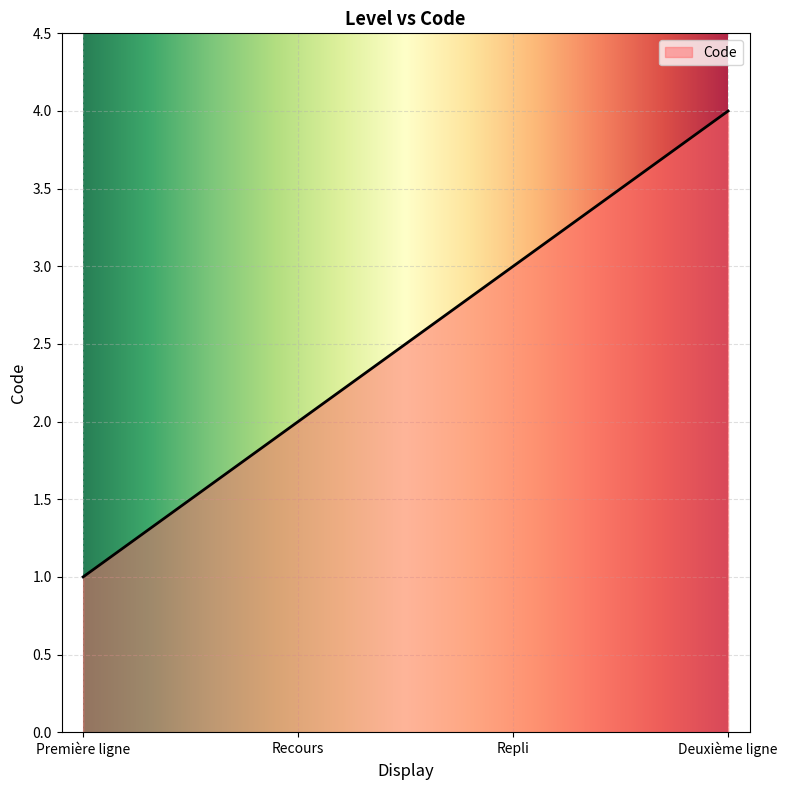

Reading left to right, extract all data points from this chart.

Première ligne=1	Recours=2	Repli=3	Deuxième ligne=4